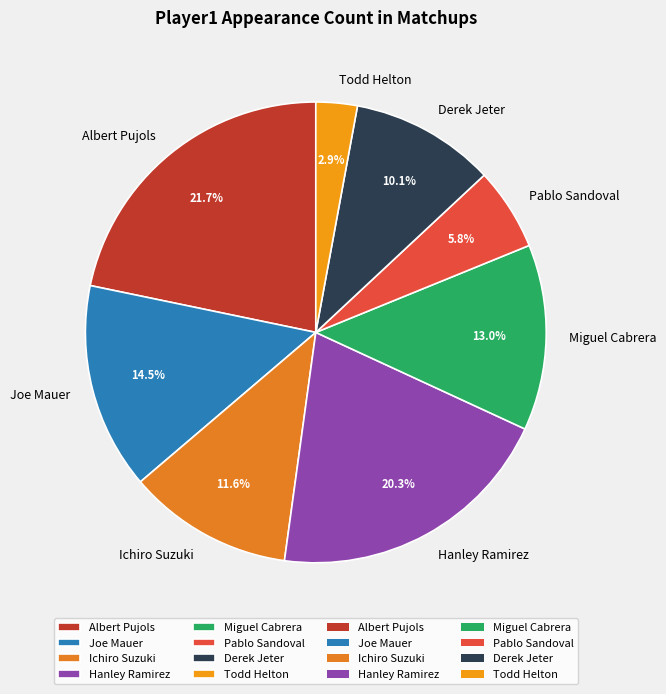

Does any single category account for the majority?

No